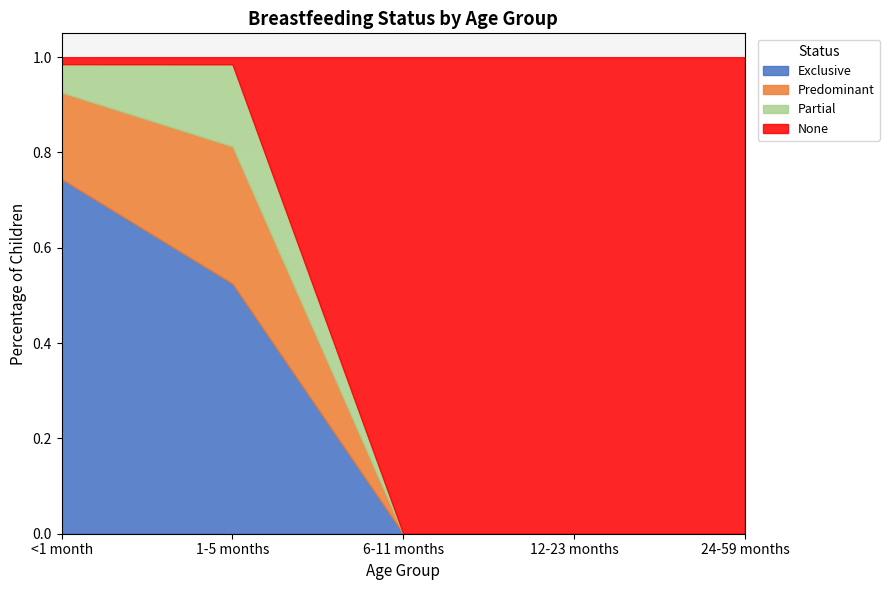

True or false: None has a value of 1.0 at 12-23 months.

True